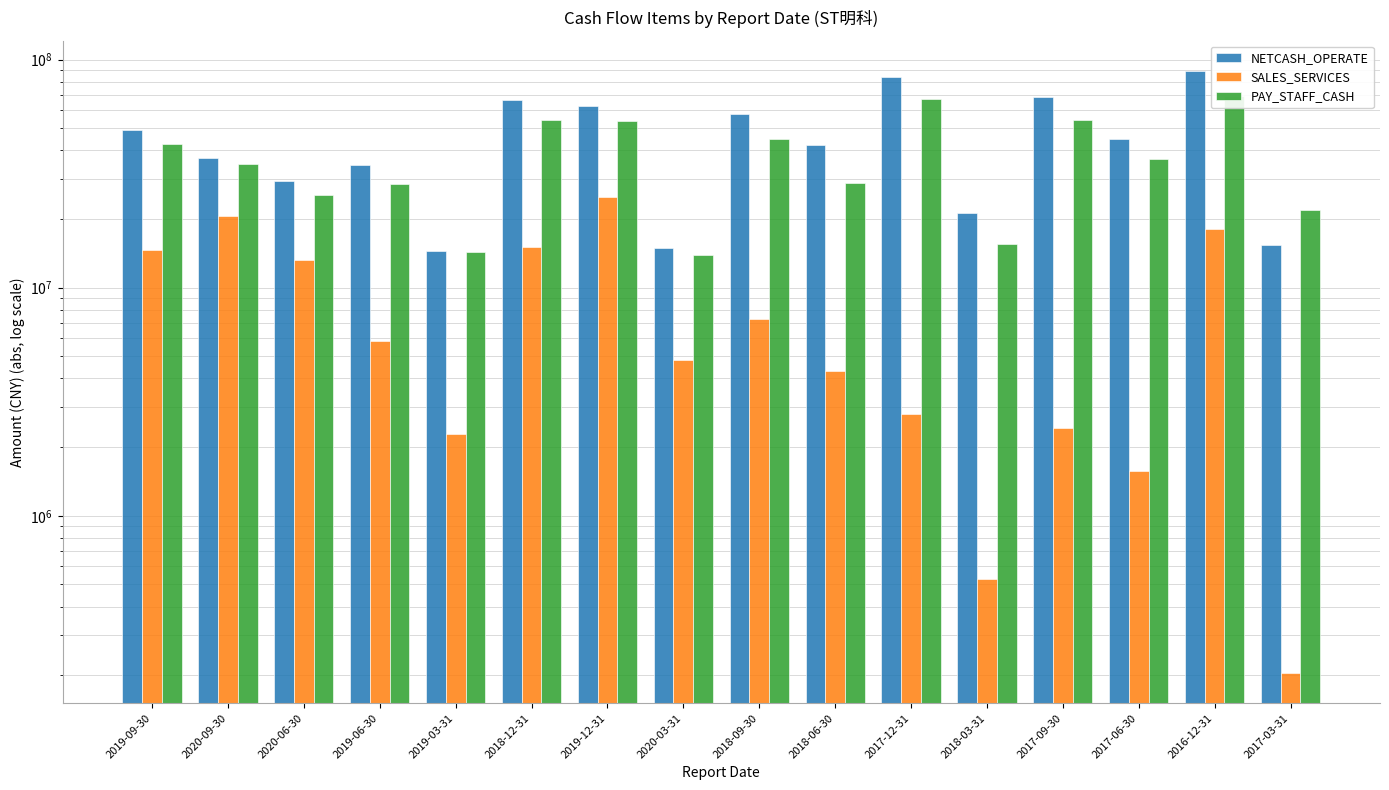

Rank the series at 2017-12-31 from lowest to highest value.

SALES_SERVICES, PAY_STAFF_CASH, NETCASH_OPERATE